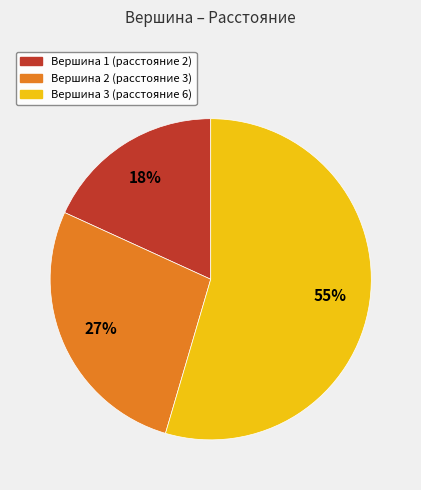

Is there any slice that represents more than half of the pie?

Yes